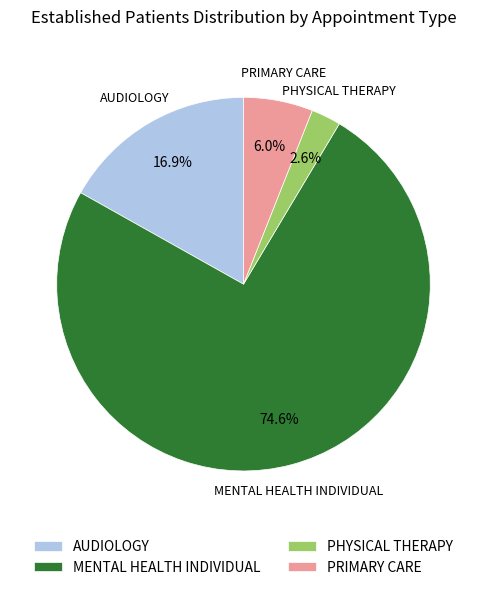

Rank the categories by value from lowest to highest.

PHYSICAL THERAPY, PRIMARY CARE, AUDIOLOGY, MENTAL HEALTH INDIVIDUAL